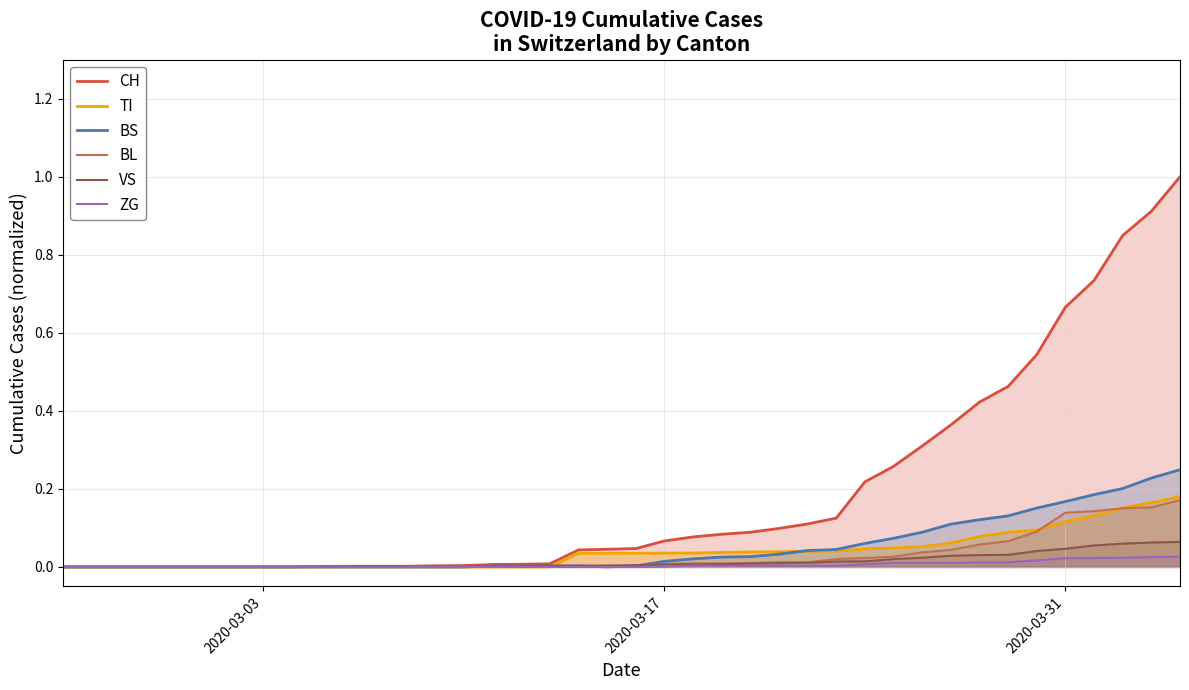

Which series has the largest total across all categories?

CH